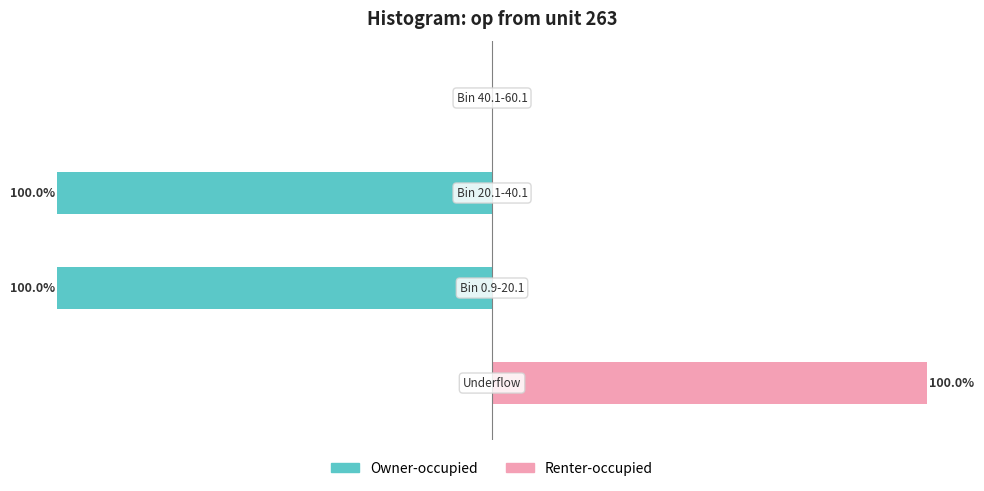

Between −50 and −125, which is larger?

−50